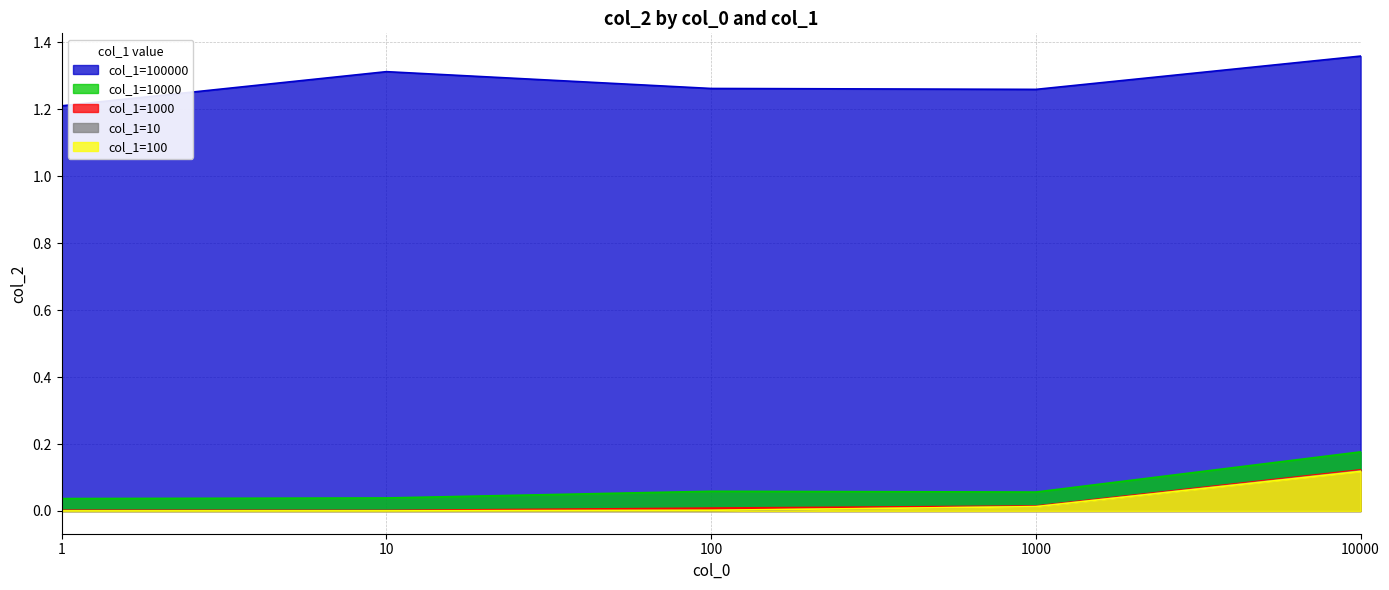

Which series has the widest spread of values?

col_1=100000